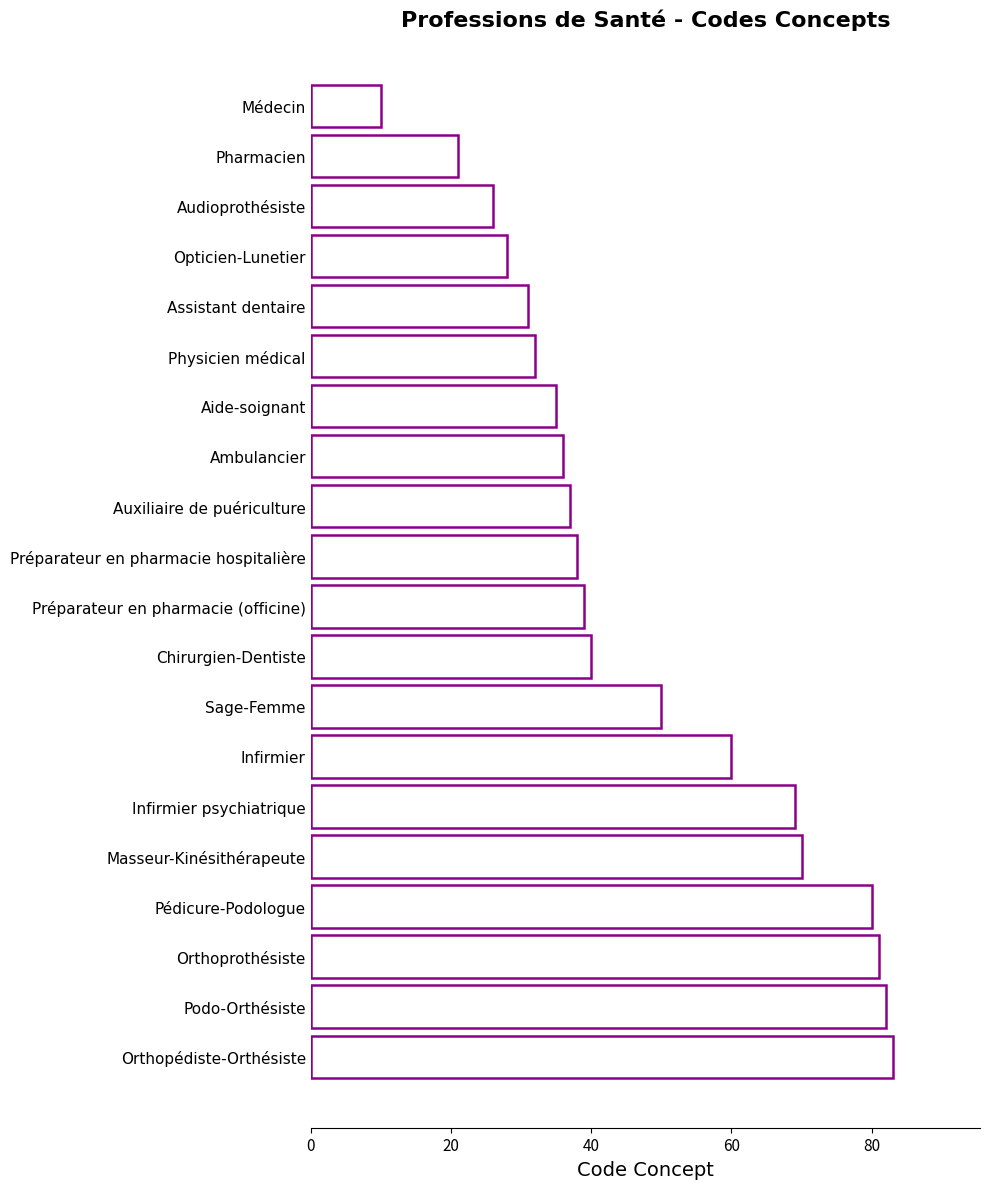

At which label is the value closest to 46?

Sage-Femme